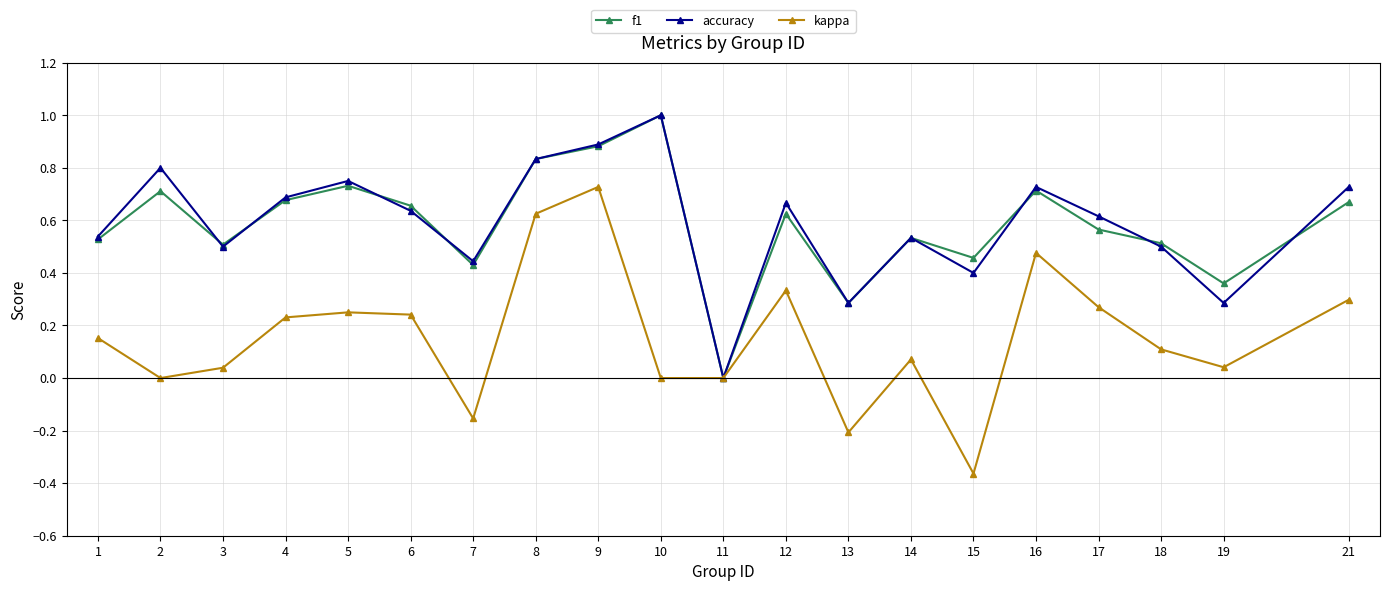

The value of accuracy at 6 is 0.6. True or false?

True